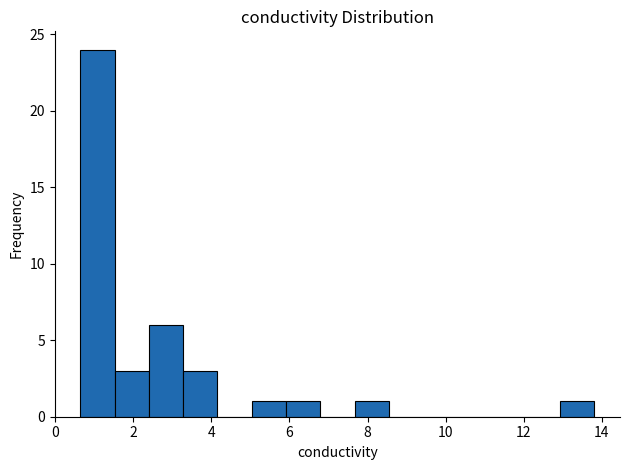

Over which range of the x-axis is the bar tallest?

0.6 to 1.6